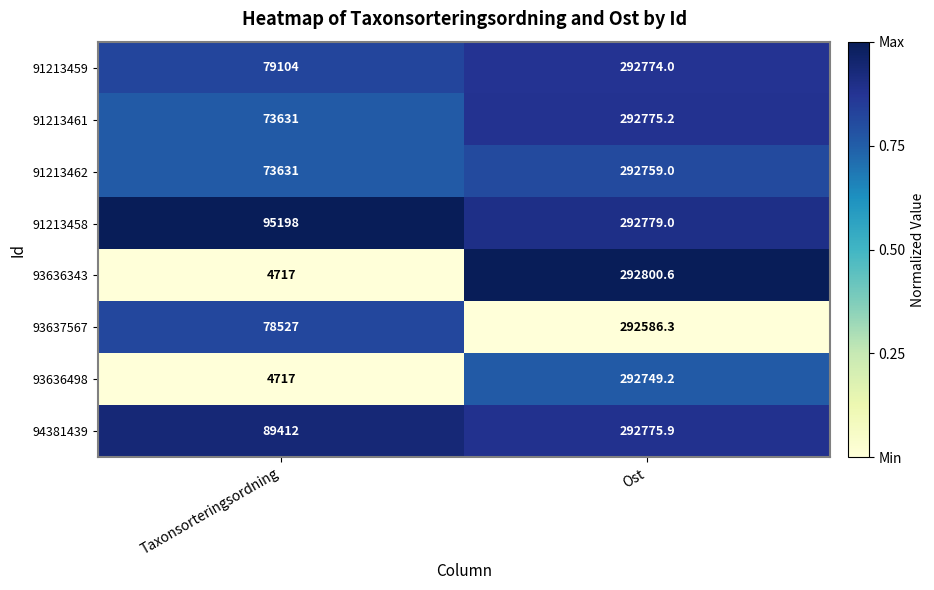

Reading left to right, what are all the values shown in this chart?

91213459: Taxonsorteringsordning=79104.0	Ost=292774.0
91213461: Taxonsorteringsordning=73631.0	Ost=292775.2
91213462: Taxonsorteringsordning=73631.0	Ost=292759.0
91213458: Taxonsorteringsordning=95198.0	Ost=292779.0
93636343: Taxonsorteringsordning=4717.0	Ost=292800.6
93637567: Taxonsorteringsordning=78527.0	Ost=292586.3
93636498: Taxonsorteringsordning=4717.0	Ost=292749.2
94381439: Taxonsorteringsordning=89412.0	Ost=292775.9